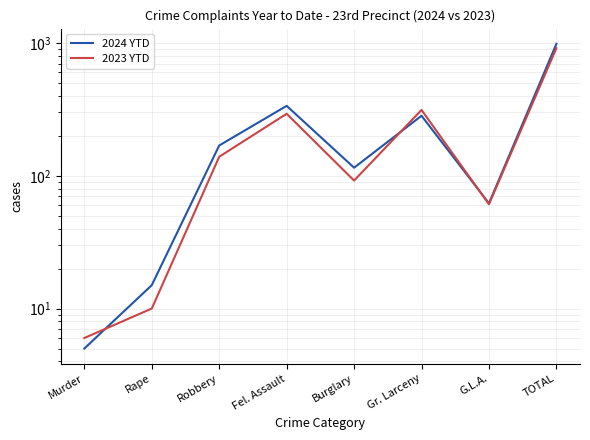

Rank the categories by 2024 YTD value from lowest to highest.

Murder, Rape, G.L.A., Burglary, Robbery, Gr. Larceny, Fel. Assault, TOTAL